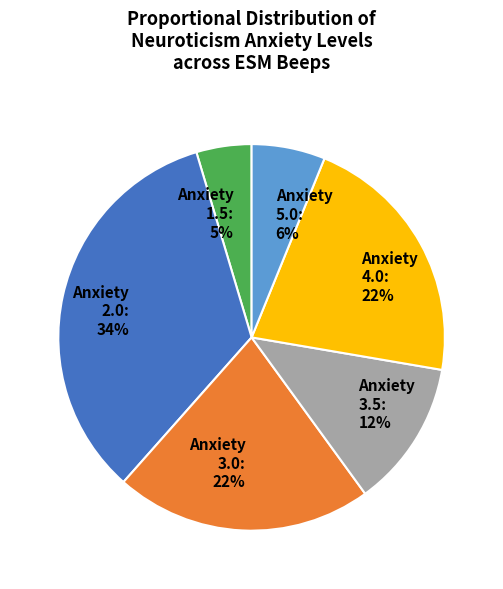

True or false: Anxiety 2.0: 34% accounts for 19% of the total.

False